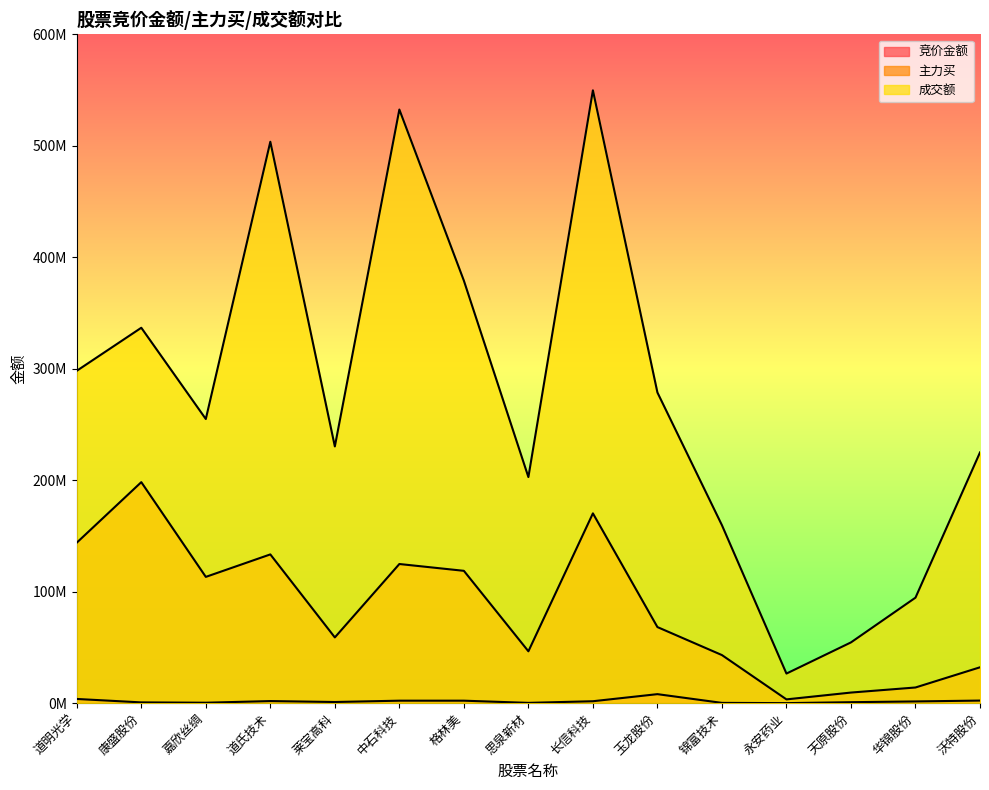

List the series in order of their overall mean, lowest first.

竞价金额, 主力买, 成交额